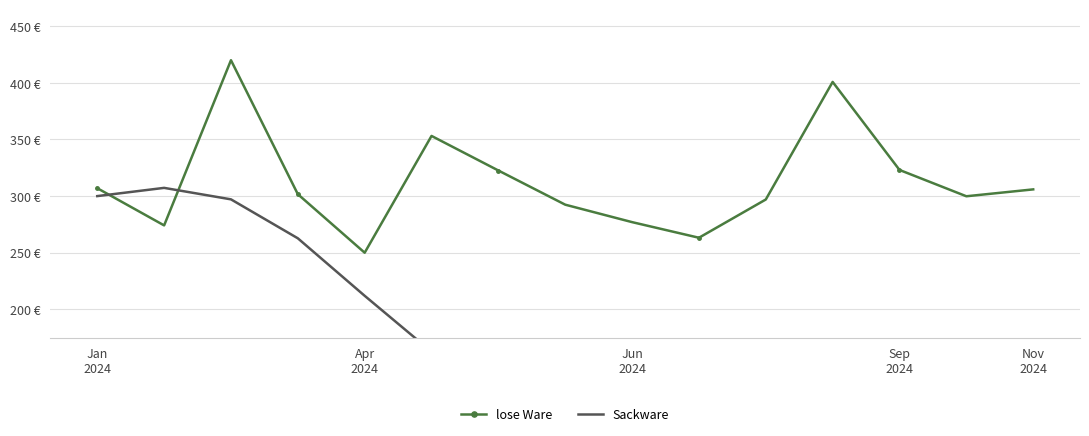

How many categories are shown in the chart?

15